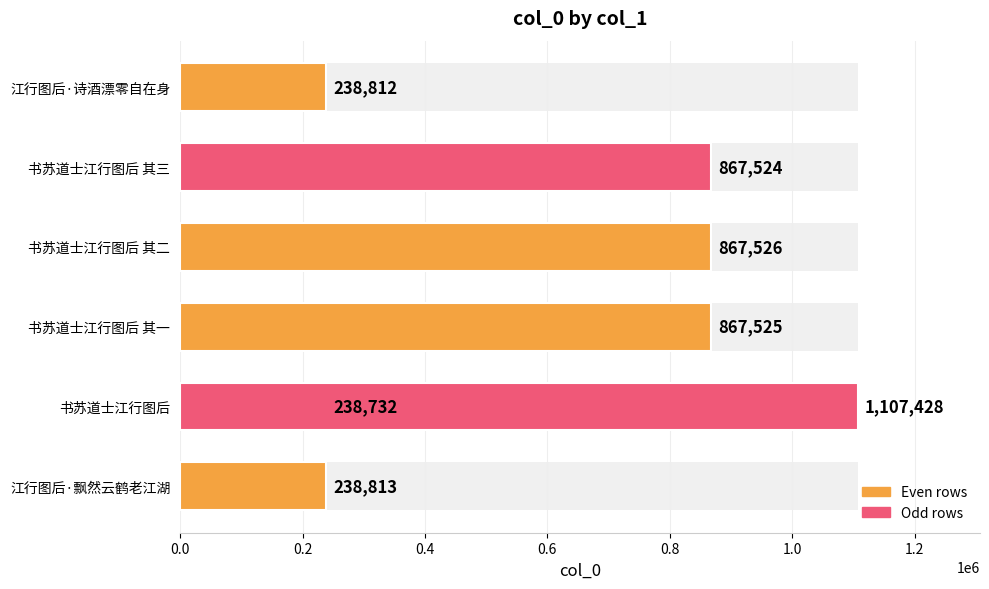

The value at 0.2 is 117428. True or false?

False